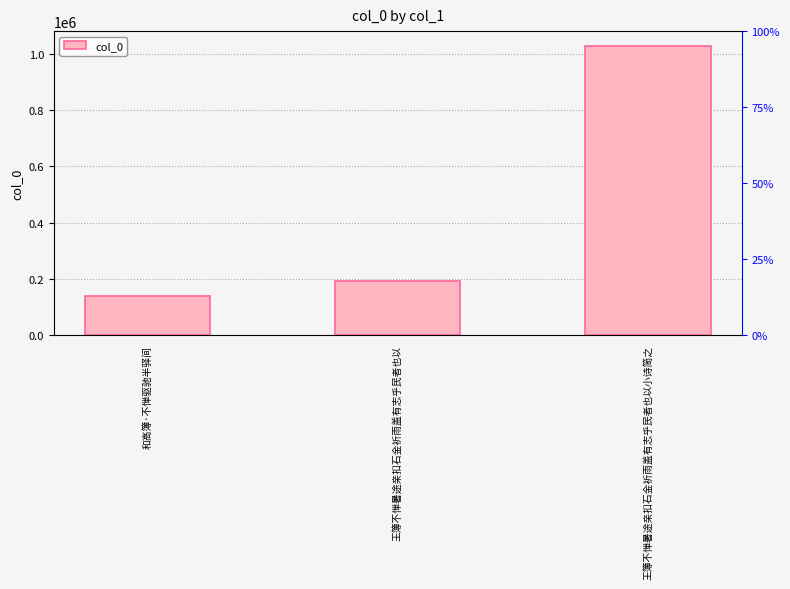

How many categories are shown in the chart?

3